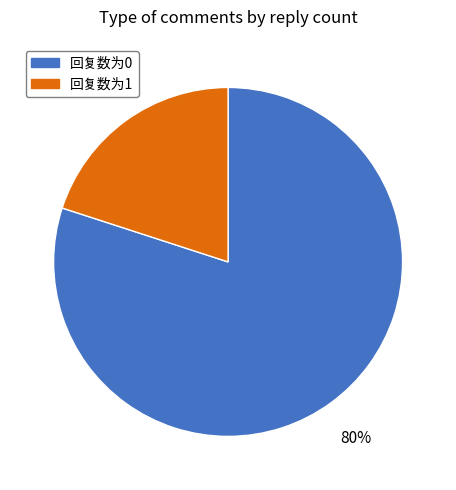

Is there a majority slice in this chart?

Yes